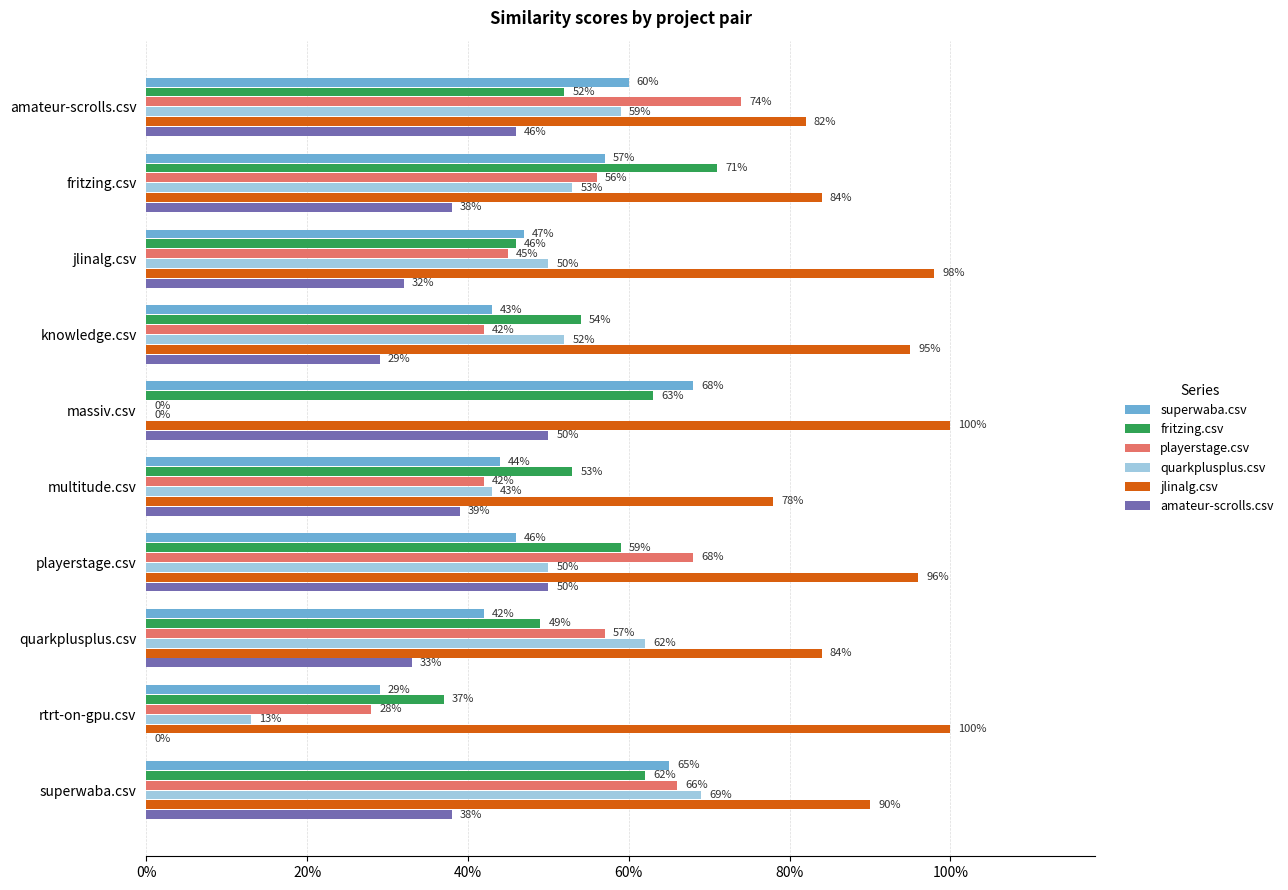

What are all the series names shown in the legend?

superwaba.csv, fritzing.csv, playerstage.csv, quarkplusplus.csv, jlinalg.csv, amateur-scrolls.csv